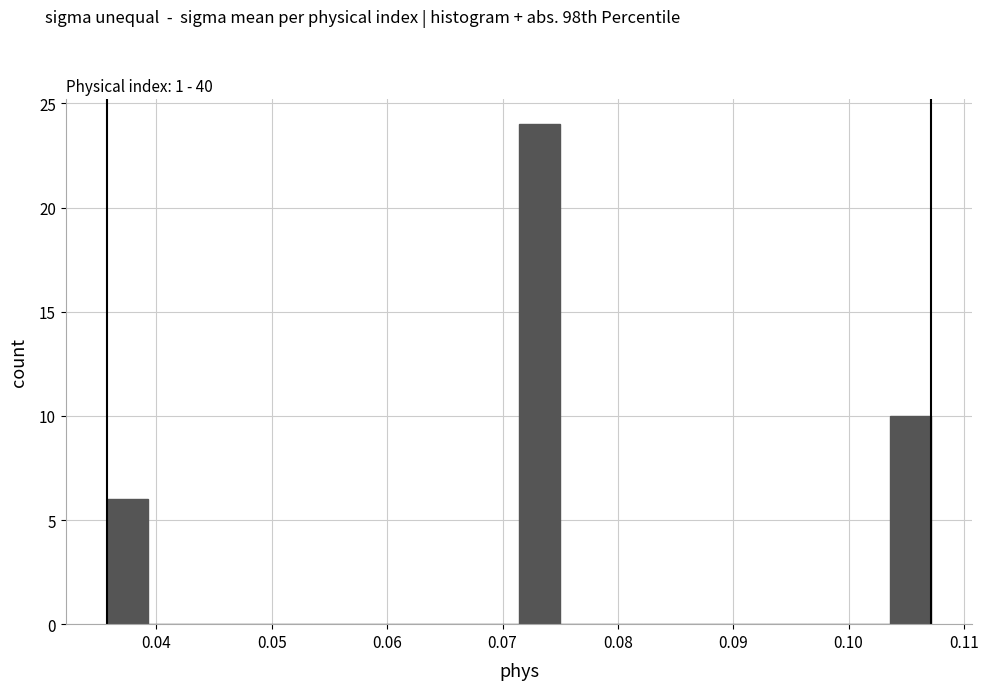

Read against the x-axis, roughly where is the centre of the tallest bar?

0.073